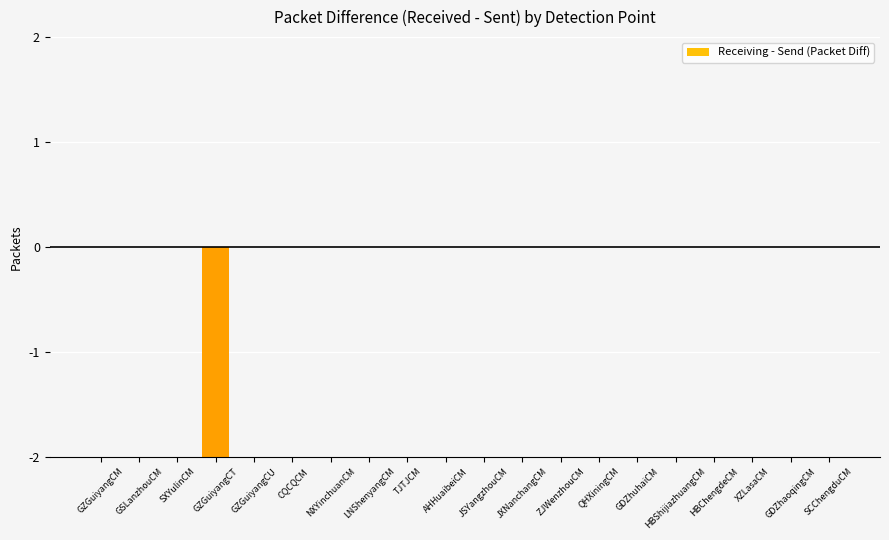

The value at ZJWenzhouCM is 1. True or false?

False